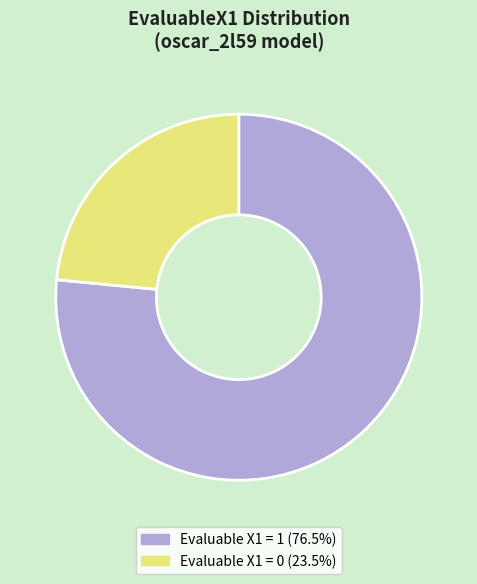

Approximately how many times larger is the value at Evaluable X1 = 0 (23.5%) compared to Evaluable X1 = 1 (76.5%)?

0.3